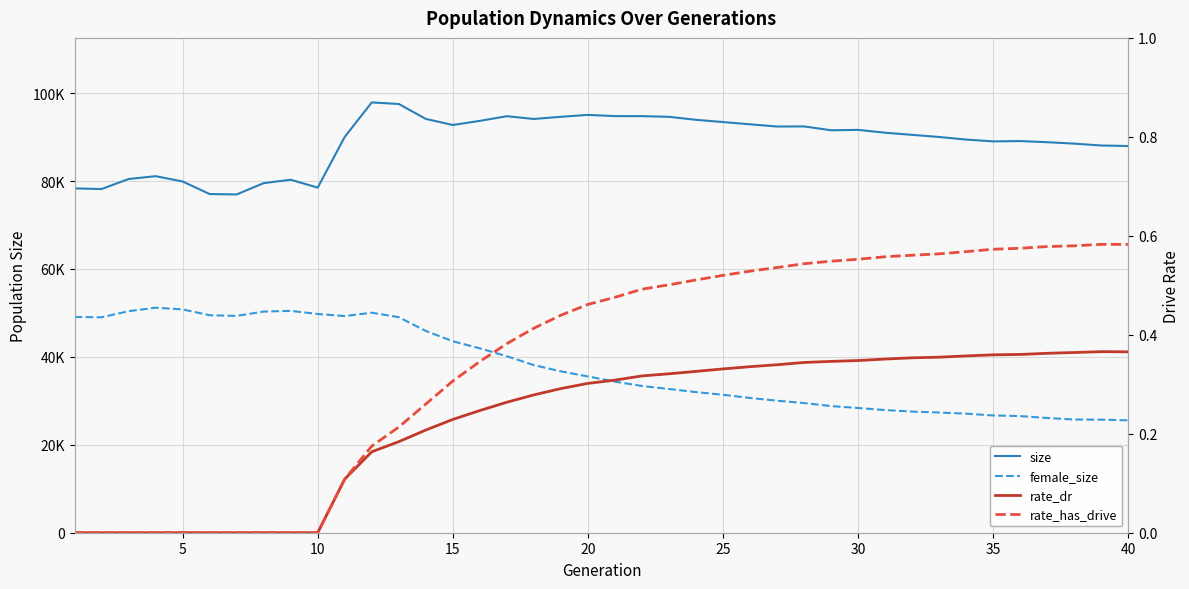

How many values in rate_dr are above zero?

30